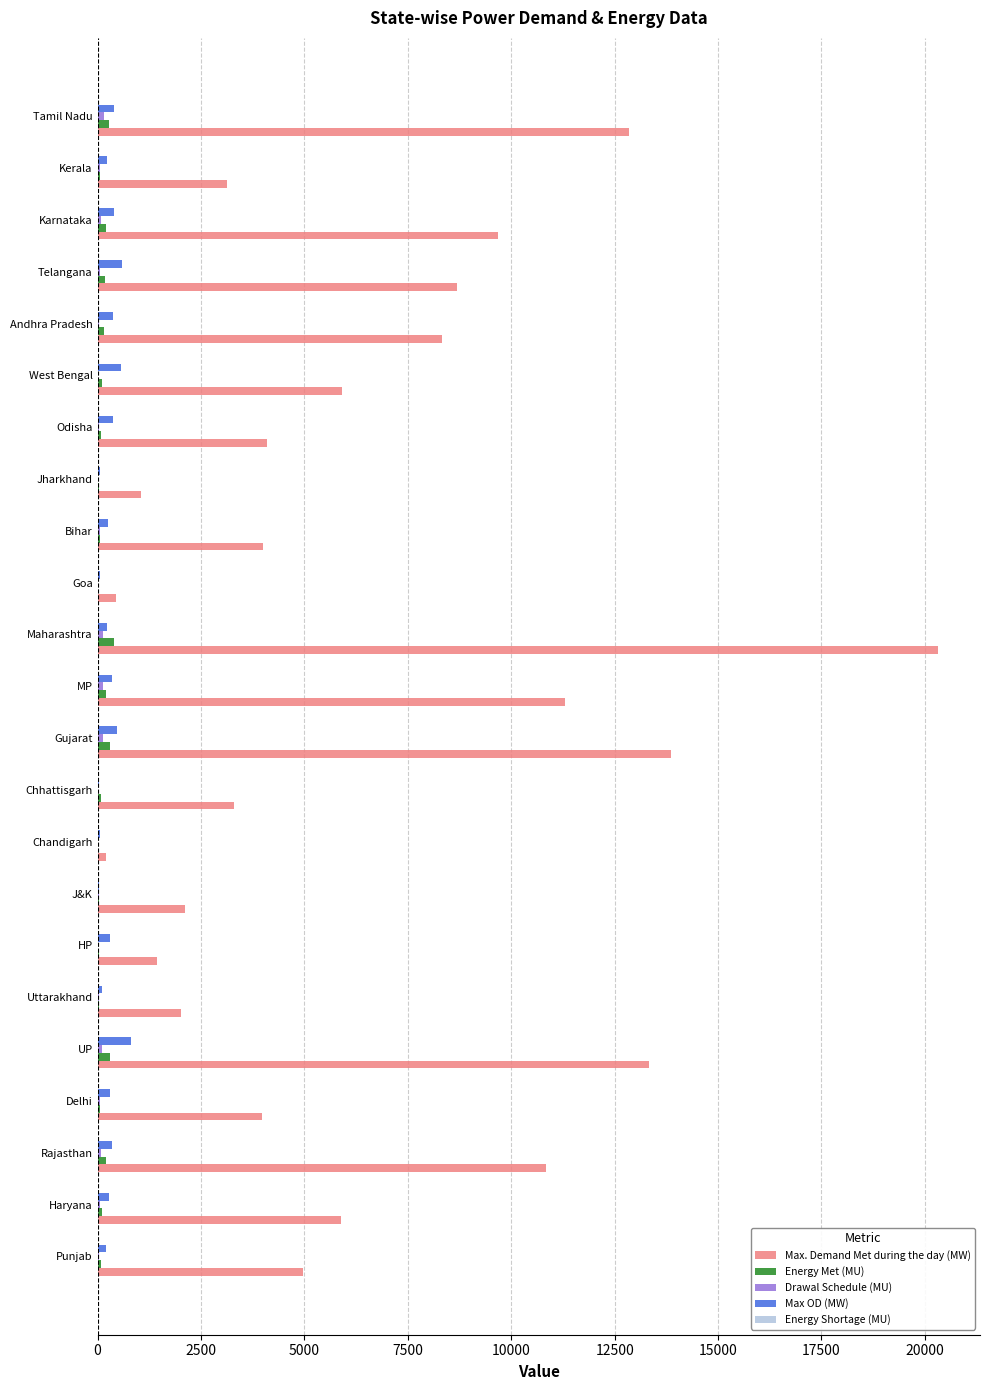

Which series has the largest total across all categories?

Max. Demand Met during the day (MW)